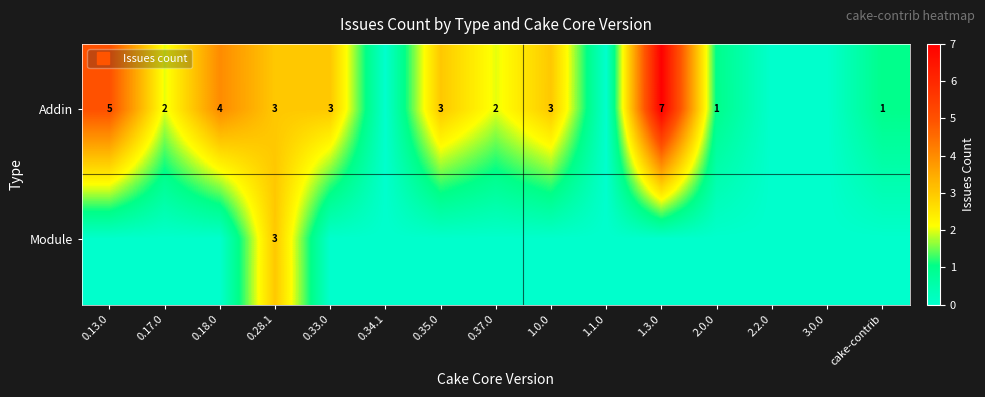

At which category is the sum across all series the highest?

1.3.0